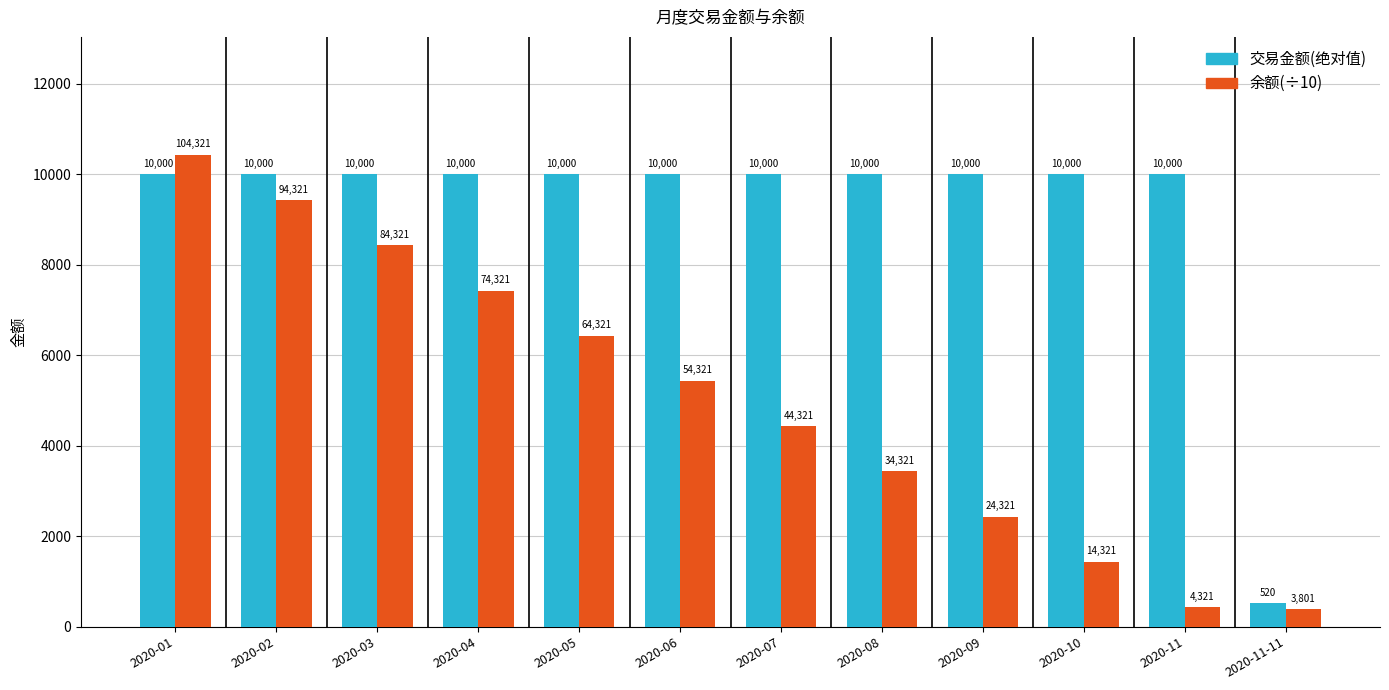

What is the label of the 7th bar from the right?

2020-06